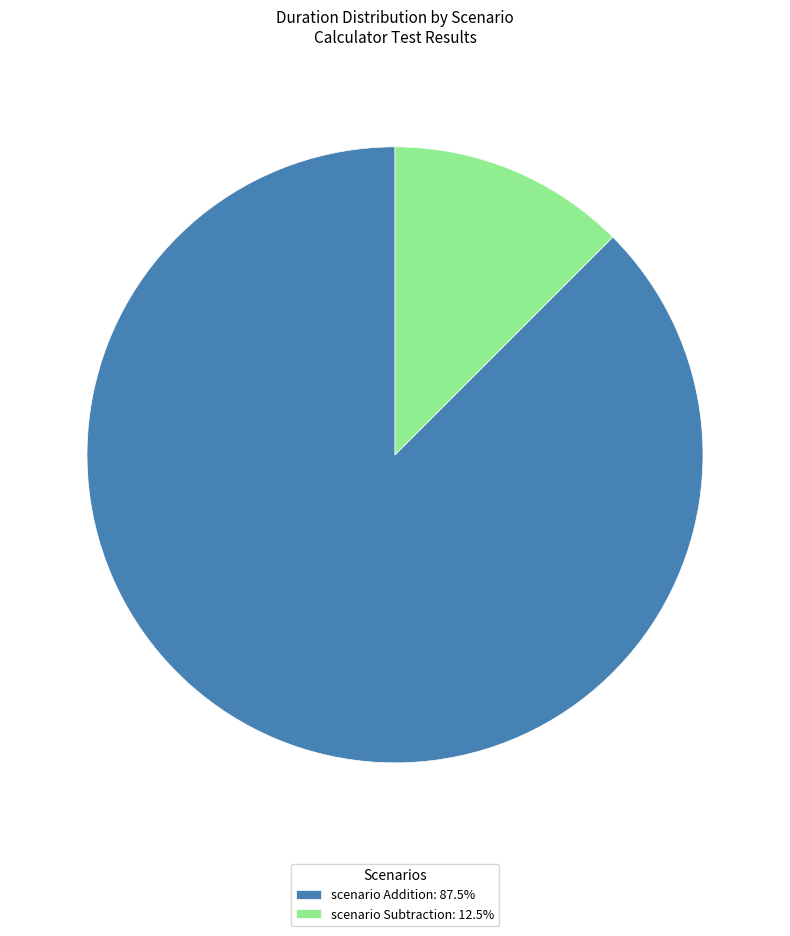

Do scenario Subtraction: 12.5% and scenario Addition: 87.5% together represent more than half of the pie?

Yes